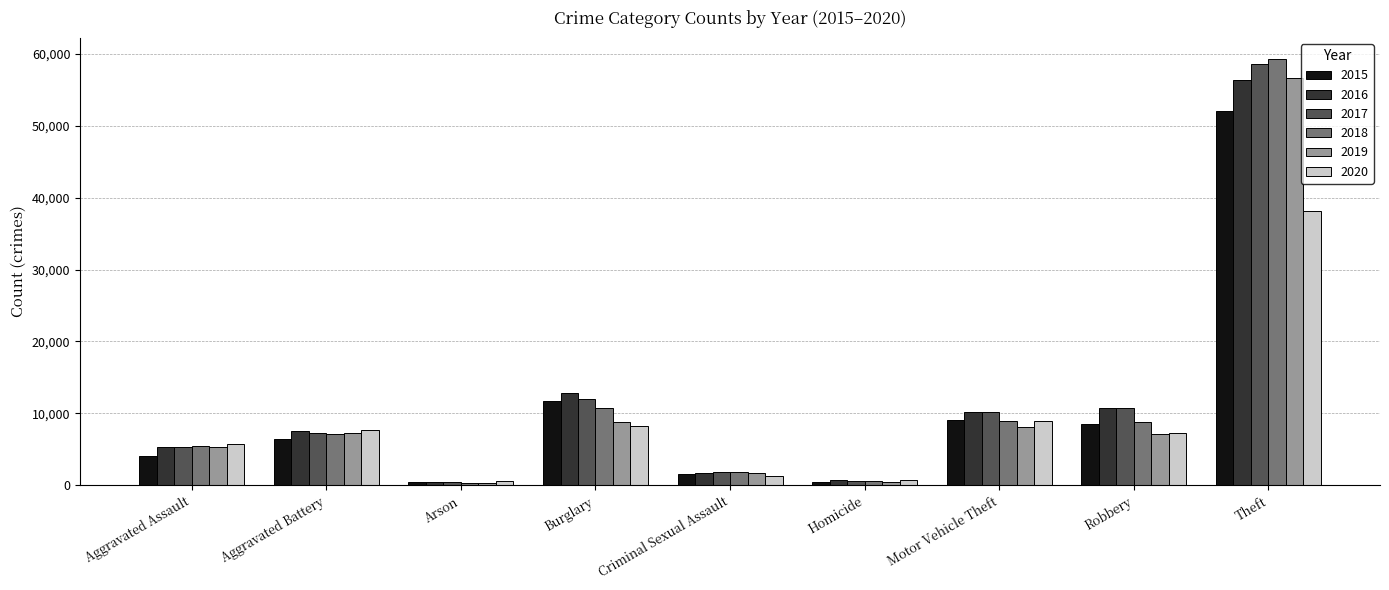

What are all the series names shown in the legend?

2015, 2016, 2017, 2018, 2019, 2020